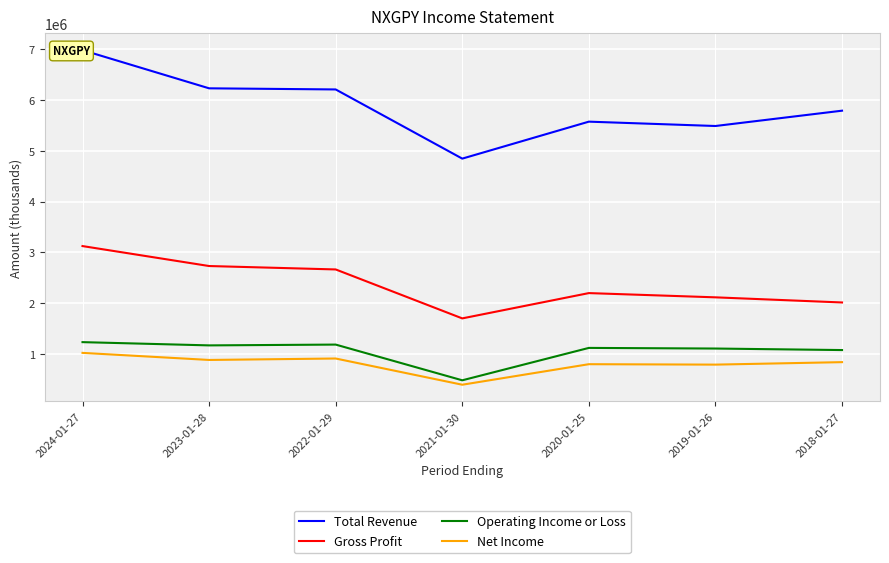

Which series has the largest range (max minus min)?

Total Revenue